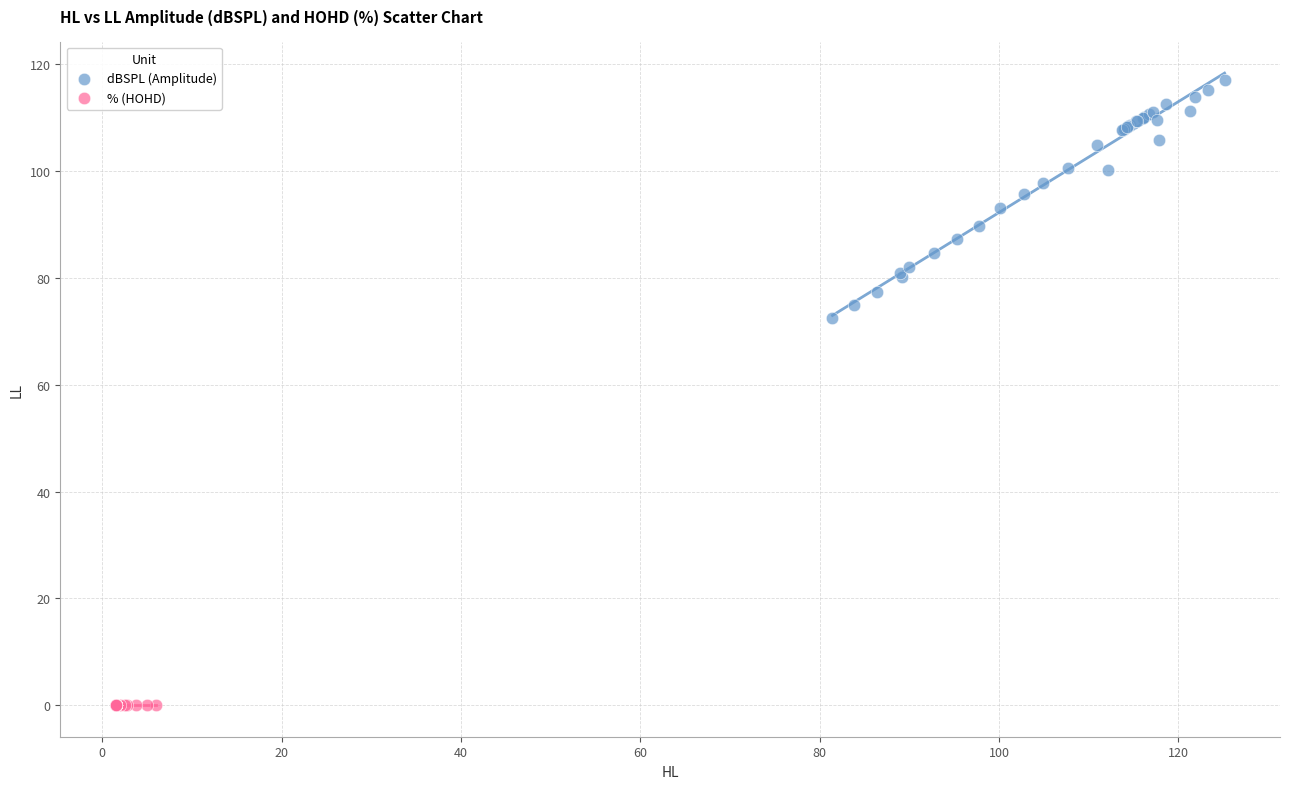

Which series reaches the minimum Y coordinate?

% (HOHD)